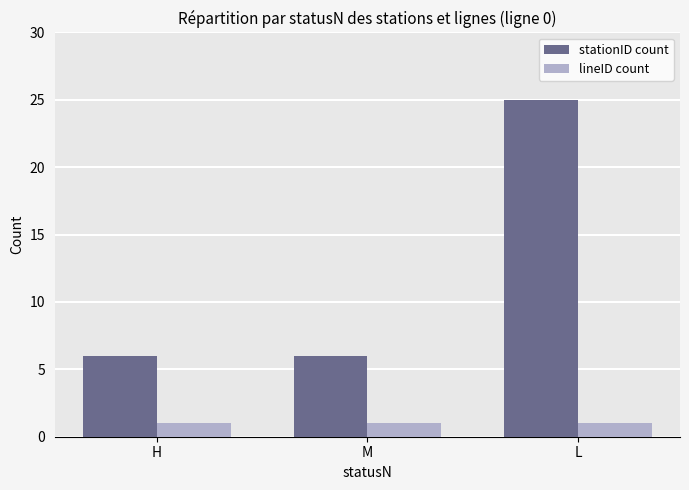

What is the total value across all series at L?

26